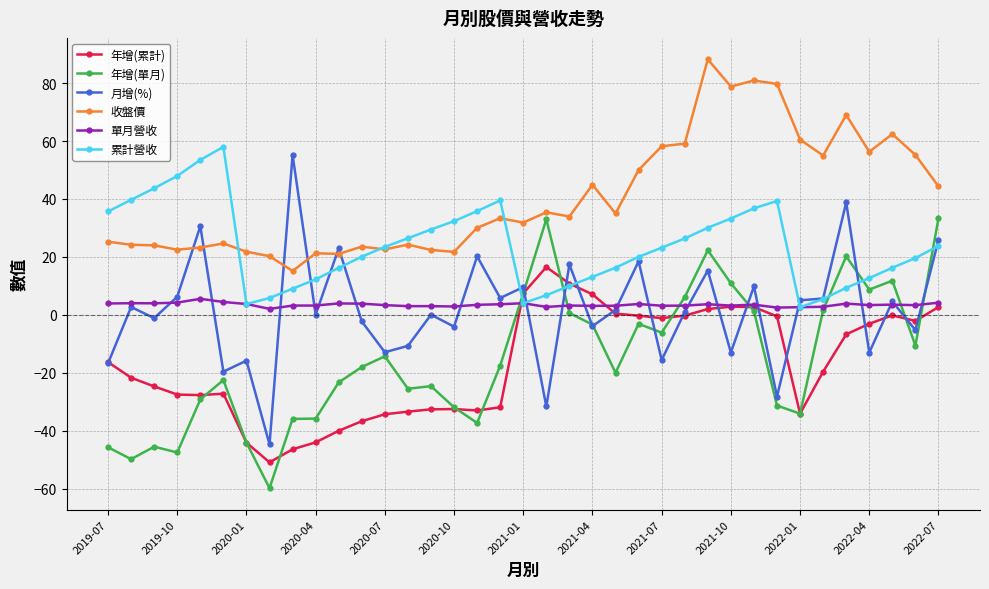

What is the greatest value displayed?

88.2